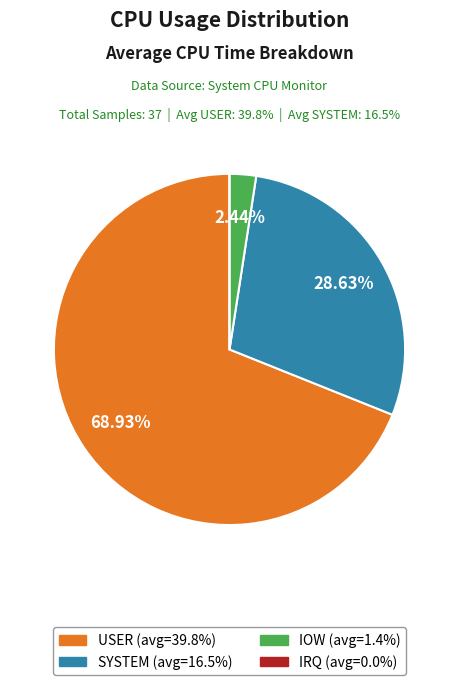

The IOW slice represents 11% of the pie. True or false?

False